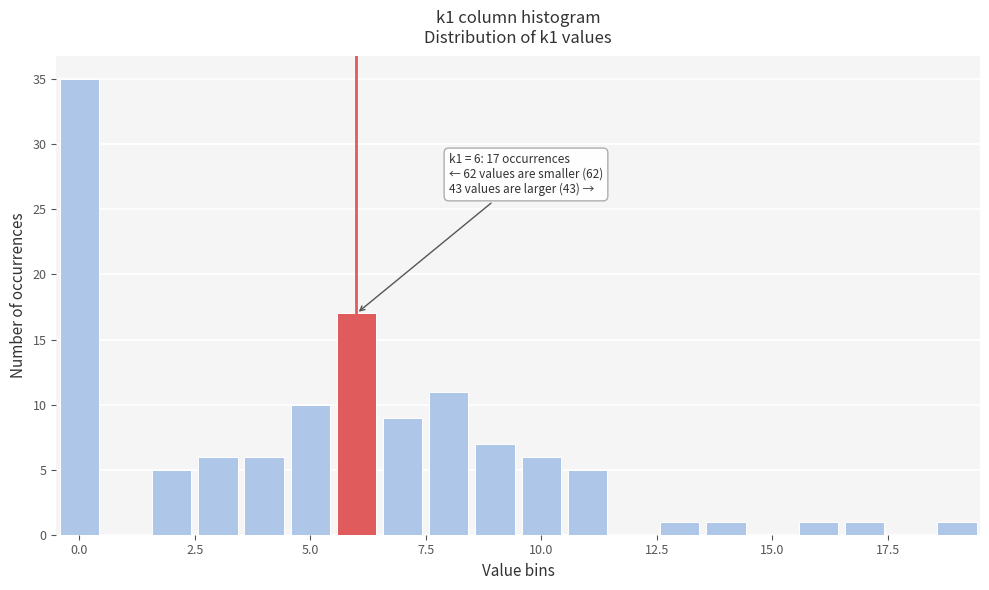

Around what value on the x-axis is the tallest bar? Give the approximate position of its centre, as read against the axis.

0.0